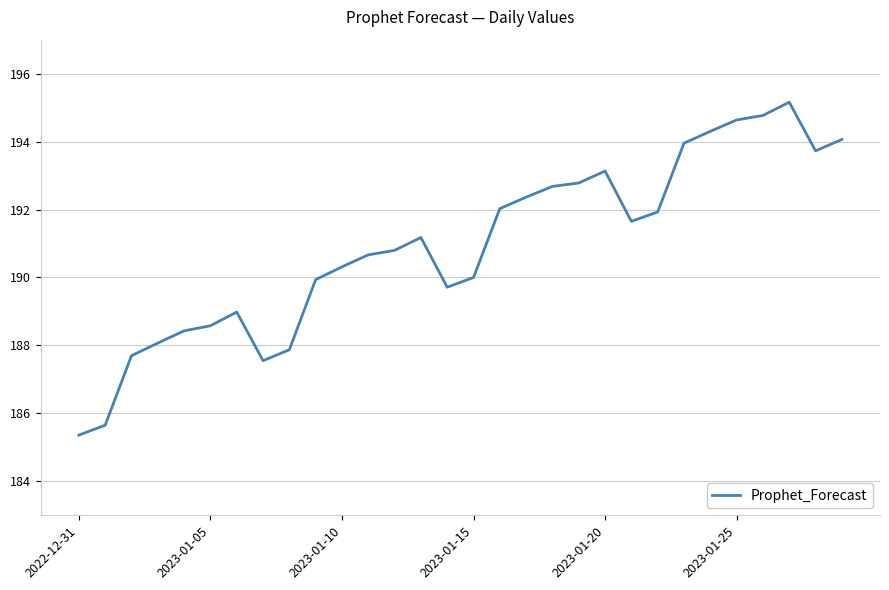

What is the smallest value displayed?

185.4